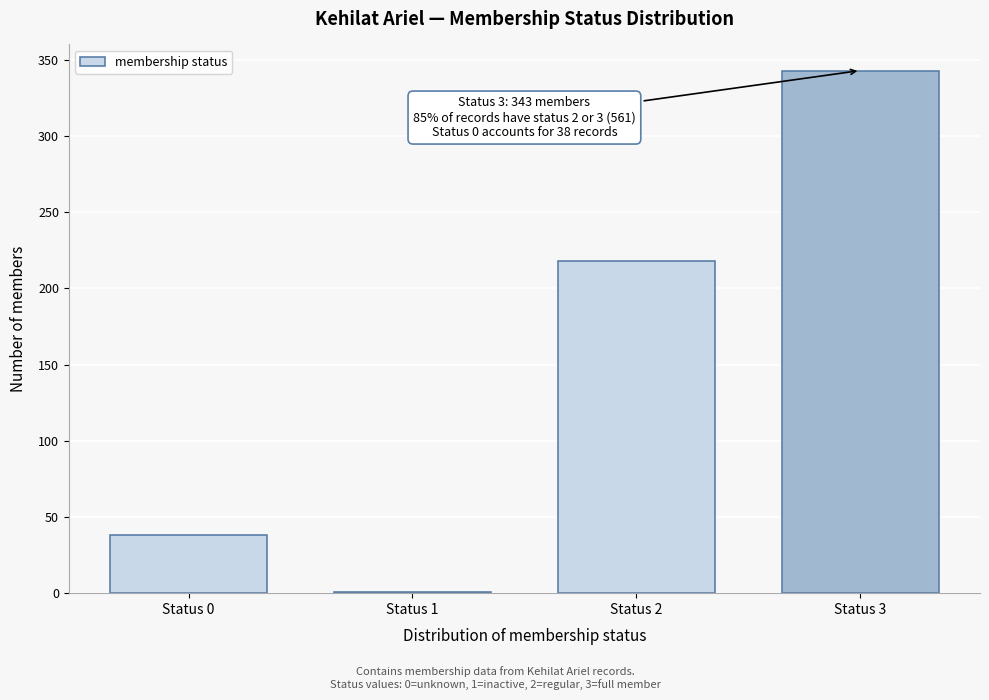

Reading left to right, list all the values displayed in this chart.

Status 0=38	Status 1=1	Status 2=218	Status 3=343